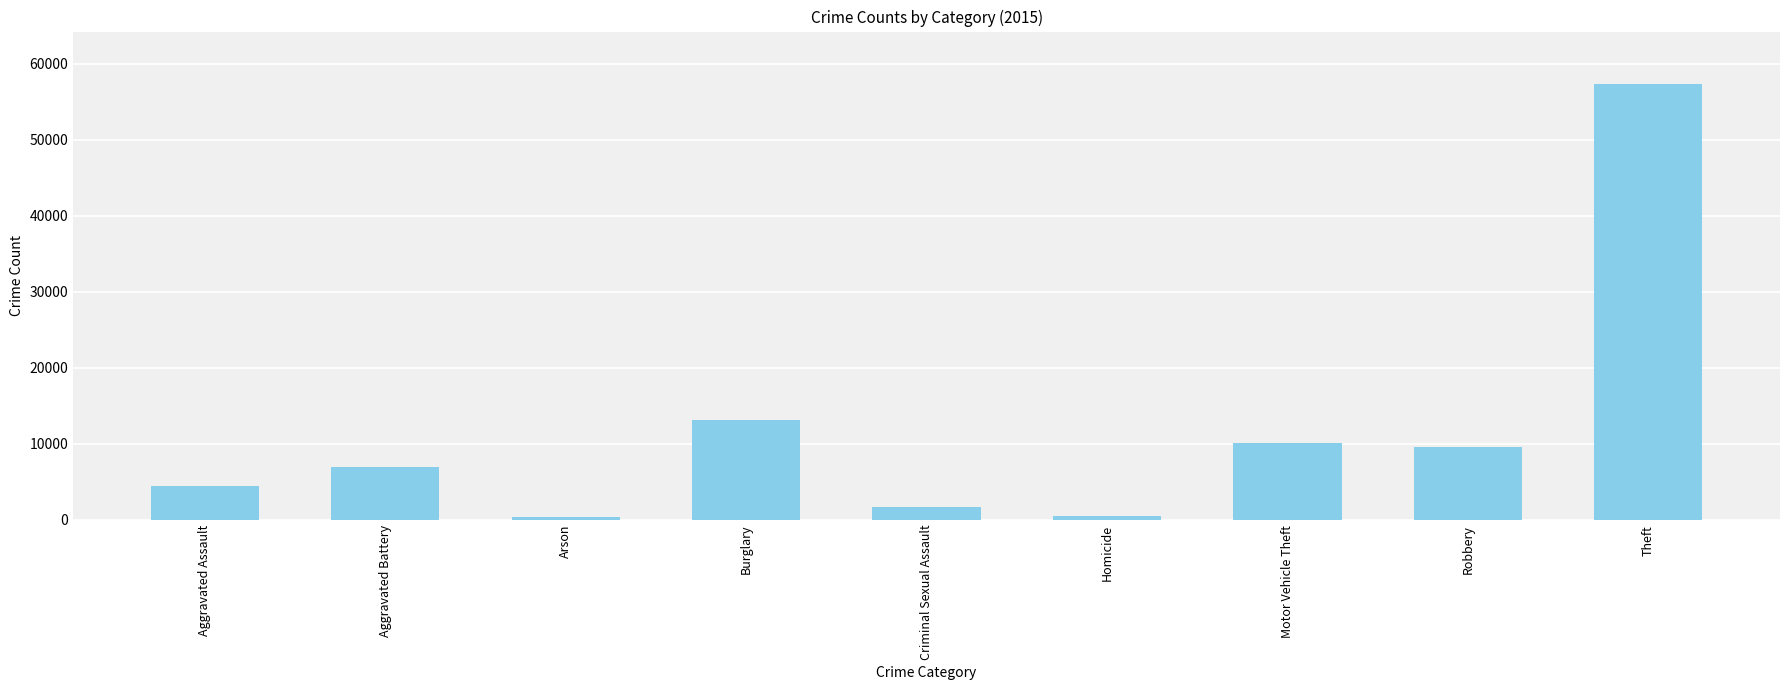

What is the greatest value displayed?

57351